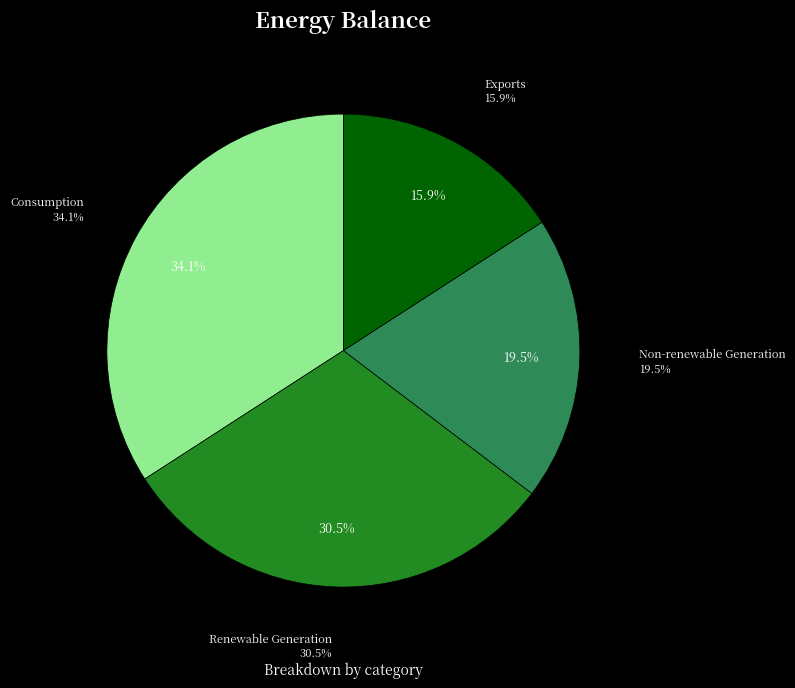

To the nearest percent, what portion does Non-renewable Generation represent?

19%